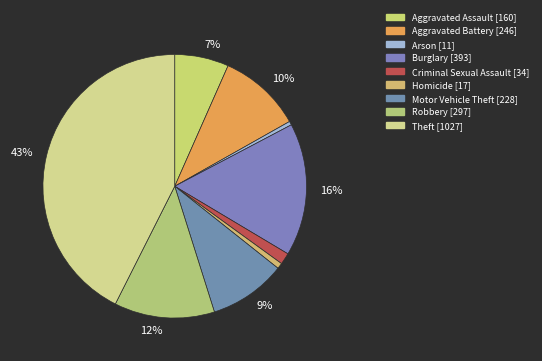

Is there a majority slice in this chart?

No